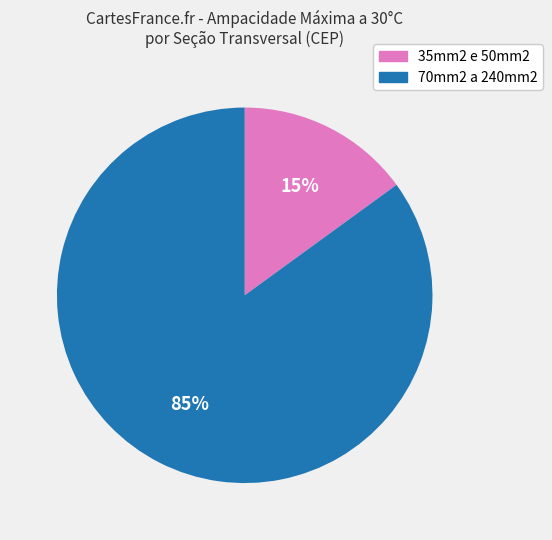

True or false: 35mm2 e 50mm2 accounts for 3% of the total.

False